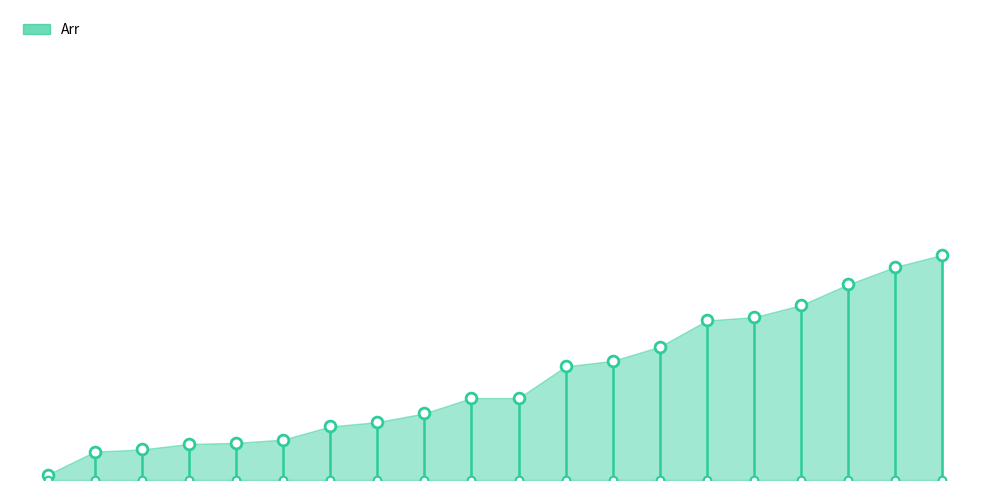

What is the change in value from 5 to 10?

+41